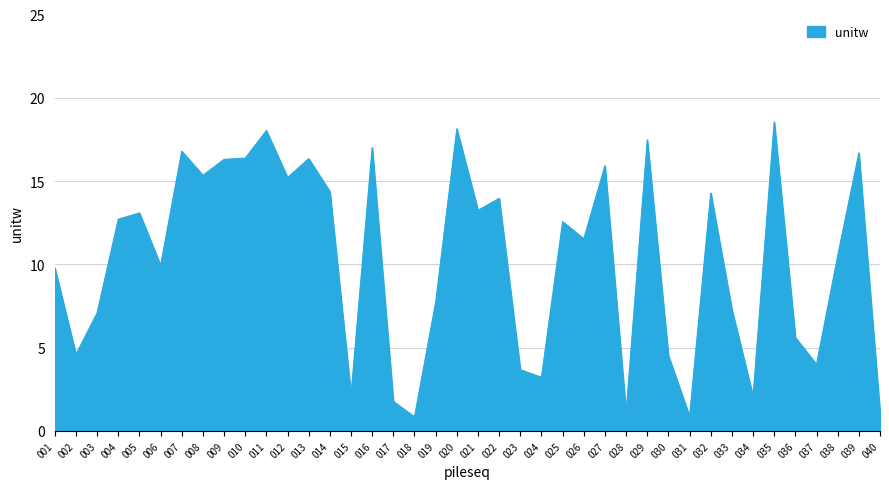

Read the value at 001.

9.8